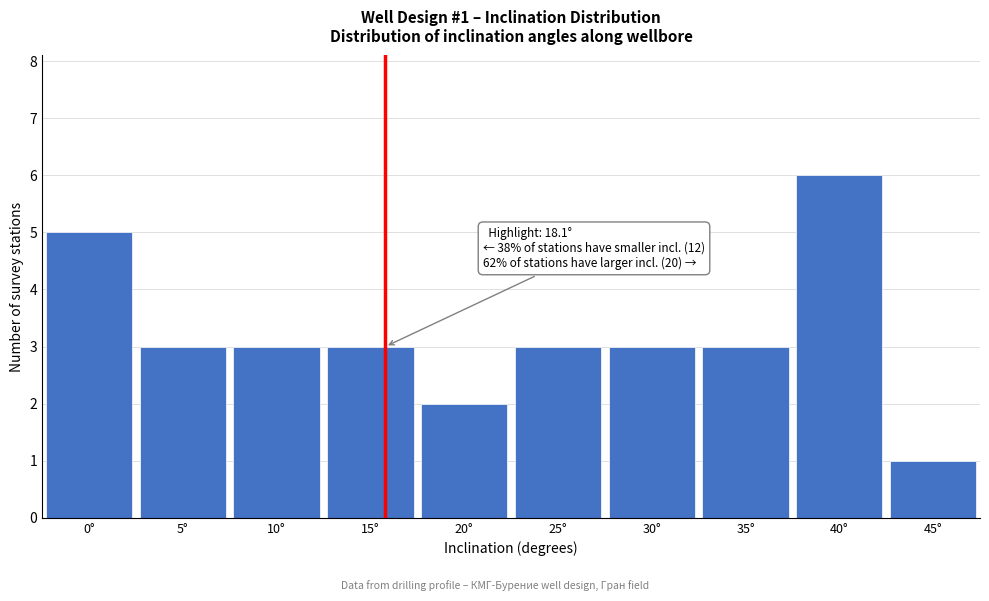

Reading left to right, extract all data points from this chart.

0°=5	5°=3	10°=3	15°=3	20°=2	25°=3	30°=3	35°=3	40°=6	45°=1